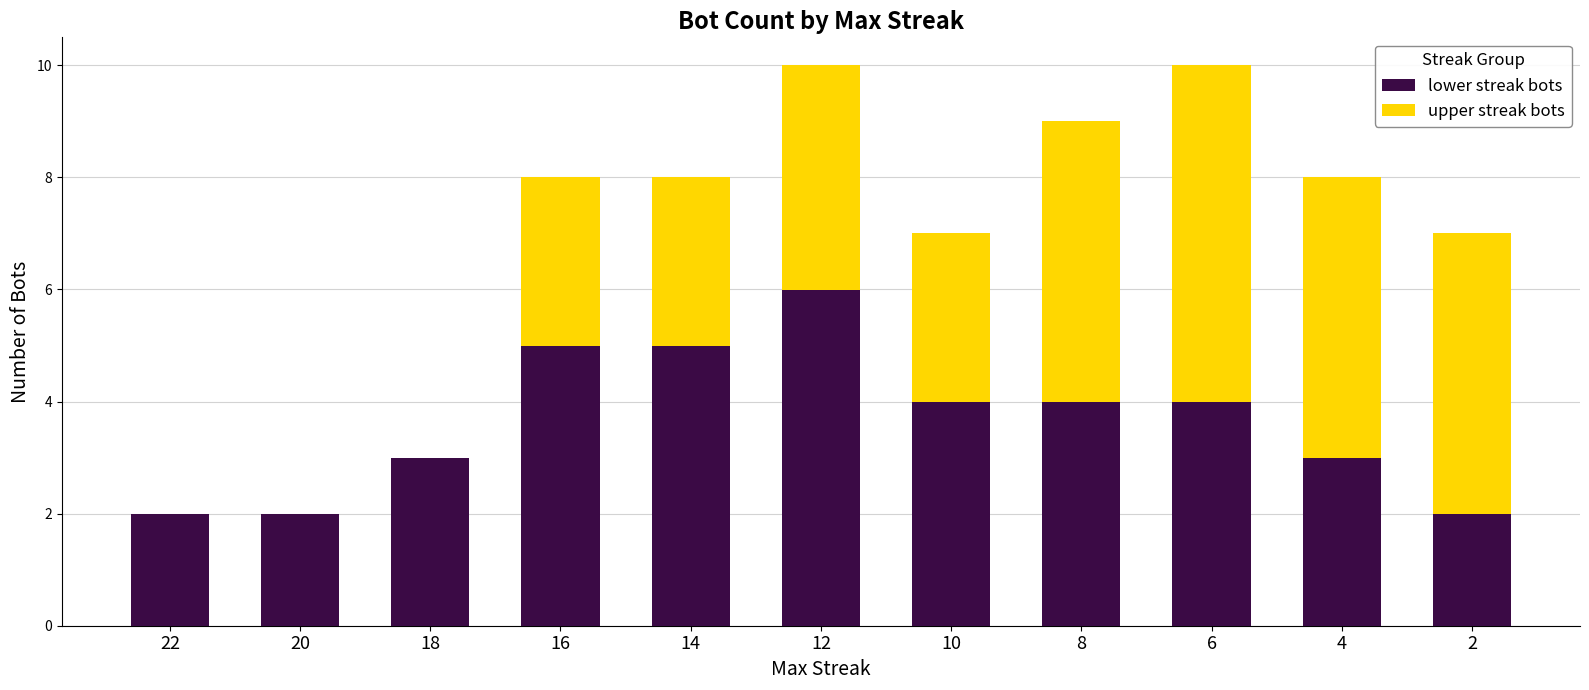

The value of lower streak bots at 4 is 3. True or false?

True